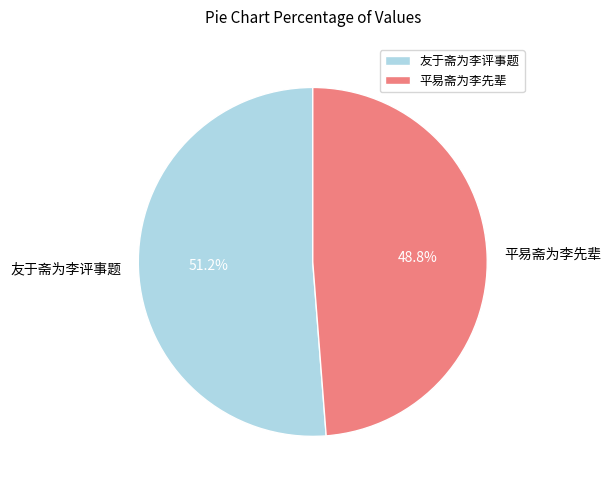

What portion of the pie excludes 友于斋为李评事题?

48.8%